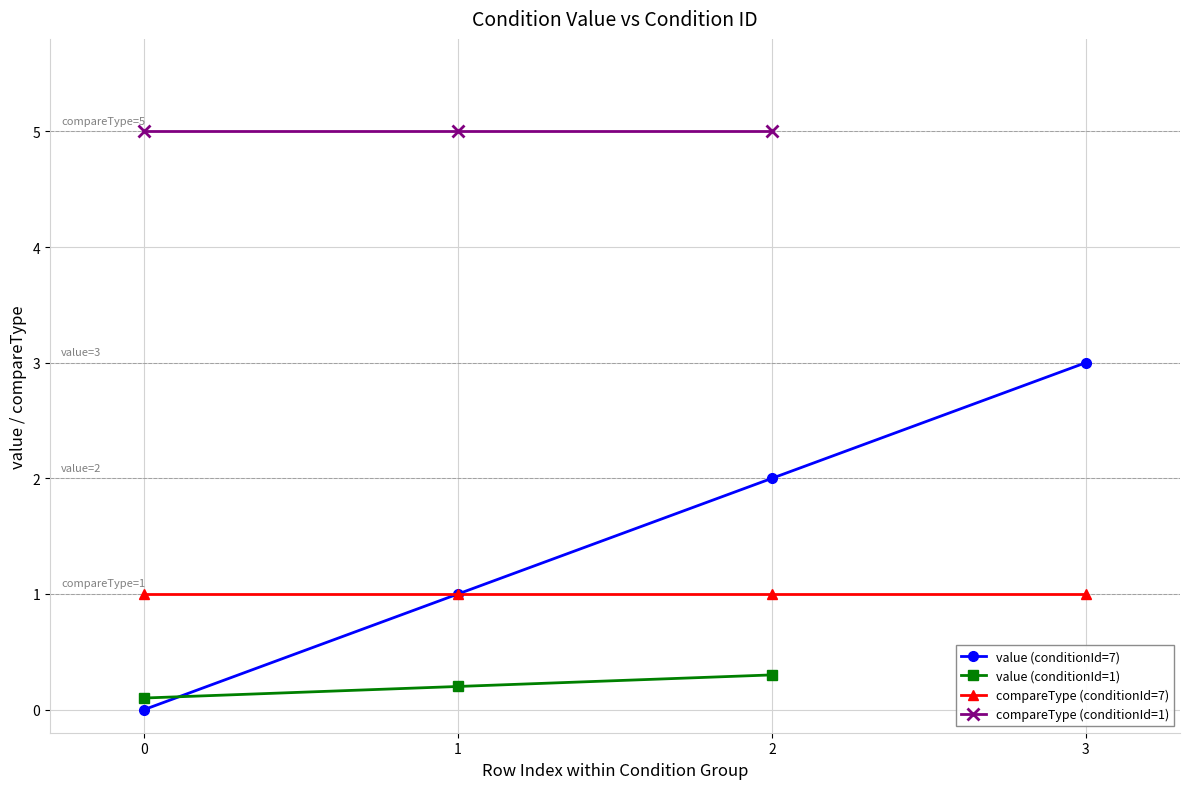

Does the chart display data point markers on the line(s)?

Yes